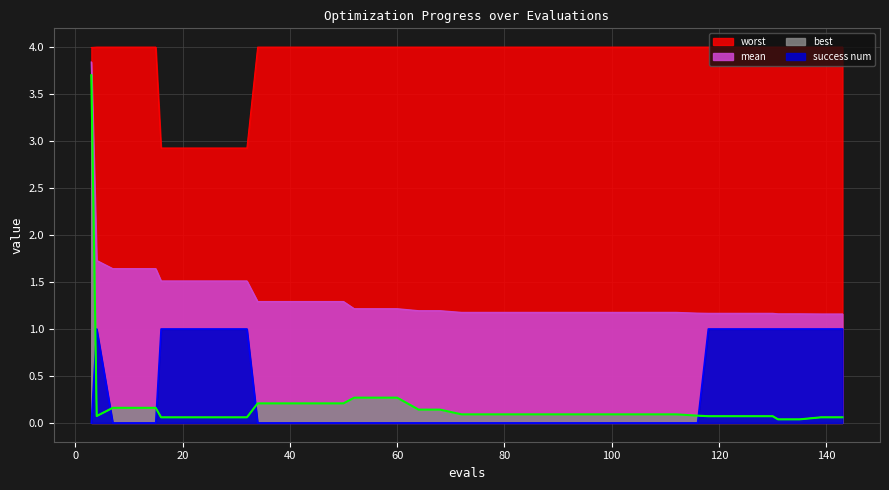

What is the difference between the success num values at 28 and 3?

1.0